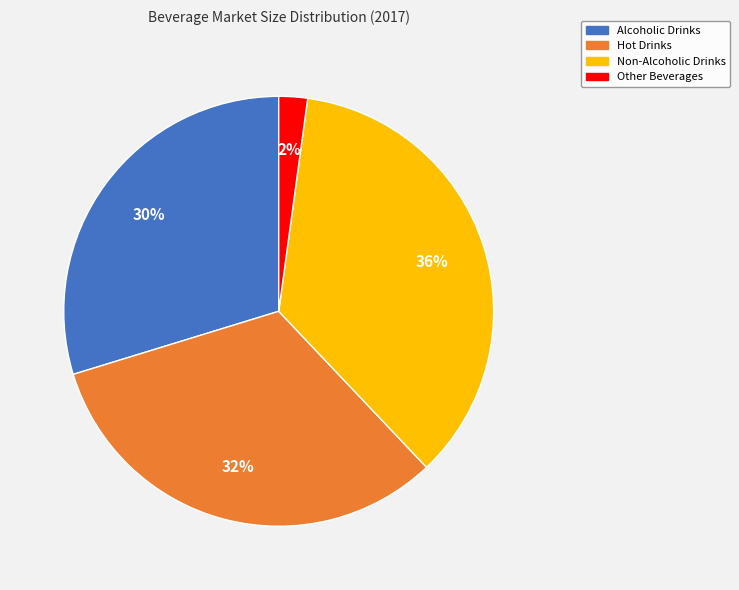

To the nearest percent, what is the difference between the Hot Drinks and Other Beverages slice percentages?

30%